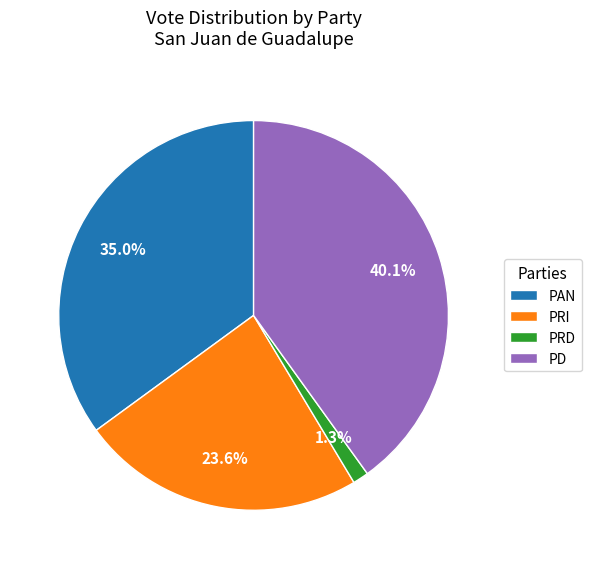

Approximately how many times larger is the value at PRI compared to PD?

0.6